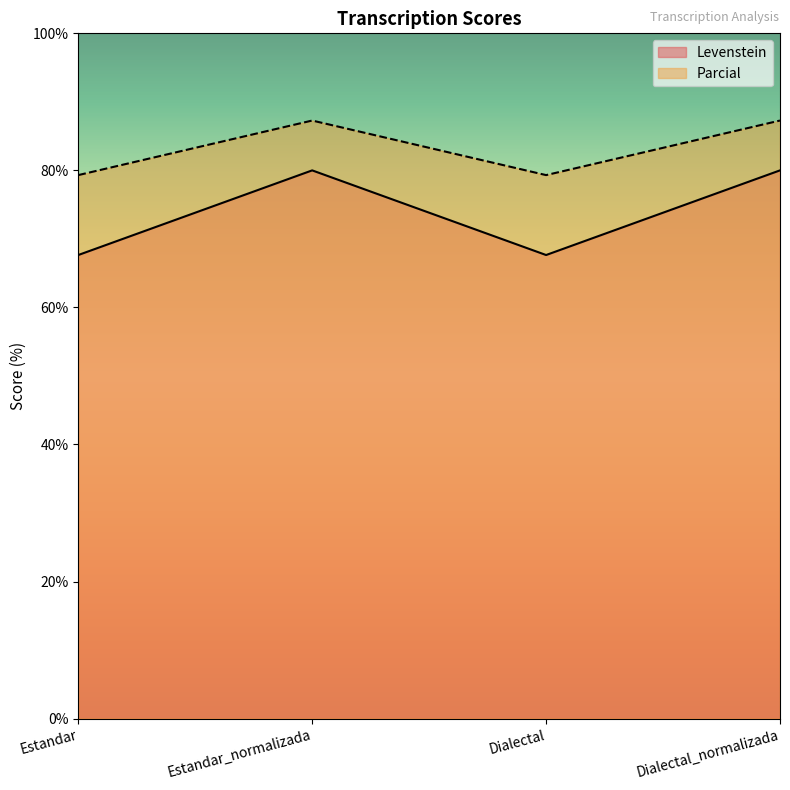

True or false: Parcial and Levenstein intersect in this chart.

False